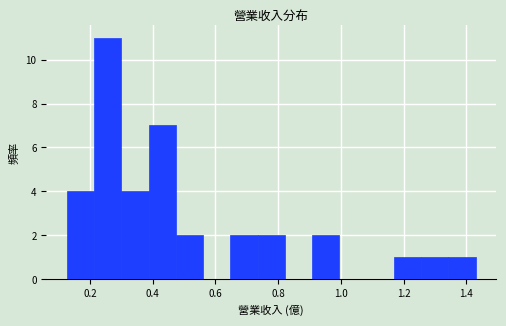

Reading left to right, list every bar in this chart as the range it spans on the x-axis followed by its height. Neither the bar edges nor the heights are printed on the chart, so give them approximately, as read against the axes.

0.12 to 0.22: 4
0.22 to 0.30: 11
0.30 to 0.38: 4
0.38 to 0.48: 7
0.48 to 0.56: 2
0.56 to 0.64: 0
0.64 to 0.74: 2
0.74 to 0.82: 2
0.82 to 0.90: 0
0.90 to 1.00: 2
1.00 to 1.08: 0
1.08 to 1.16: 0
1.16 to 1.26: 1
1.26 to 1.34: 1
1.34 to 1.44: 1